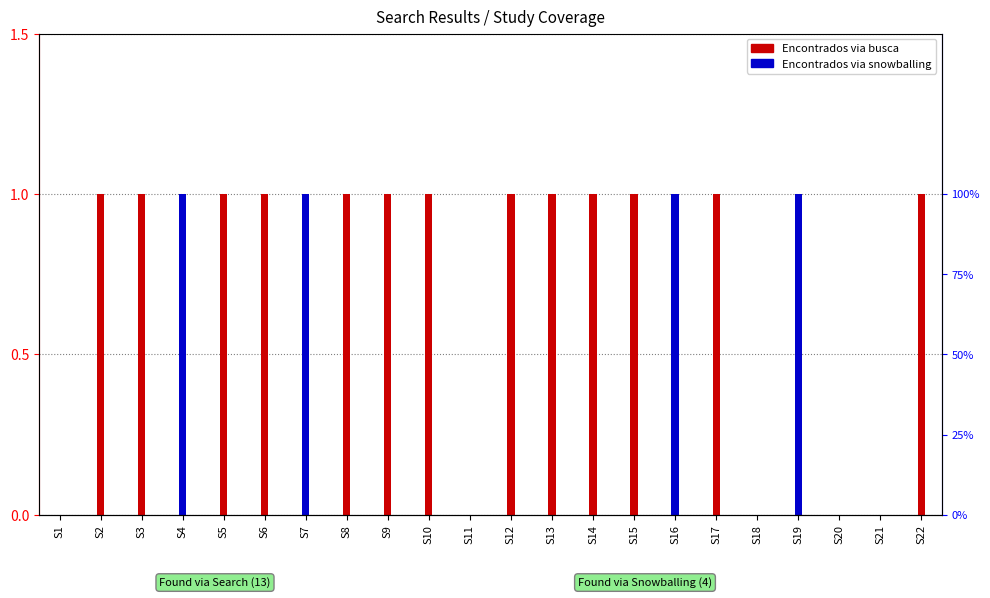

What is the maximum value shown in the chart?

1